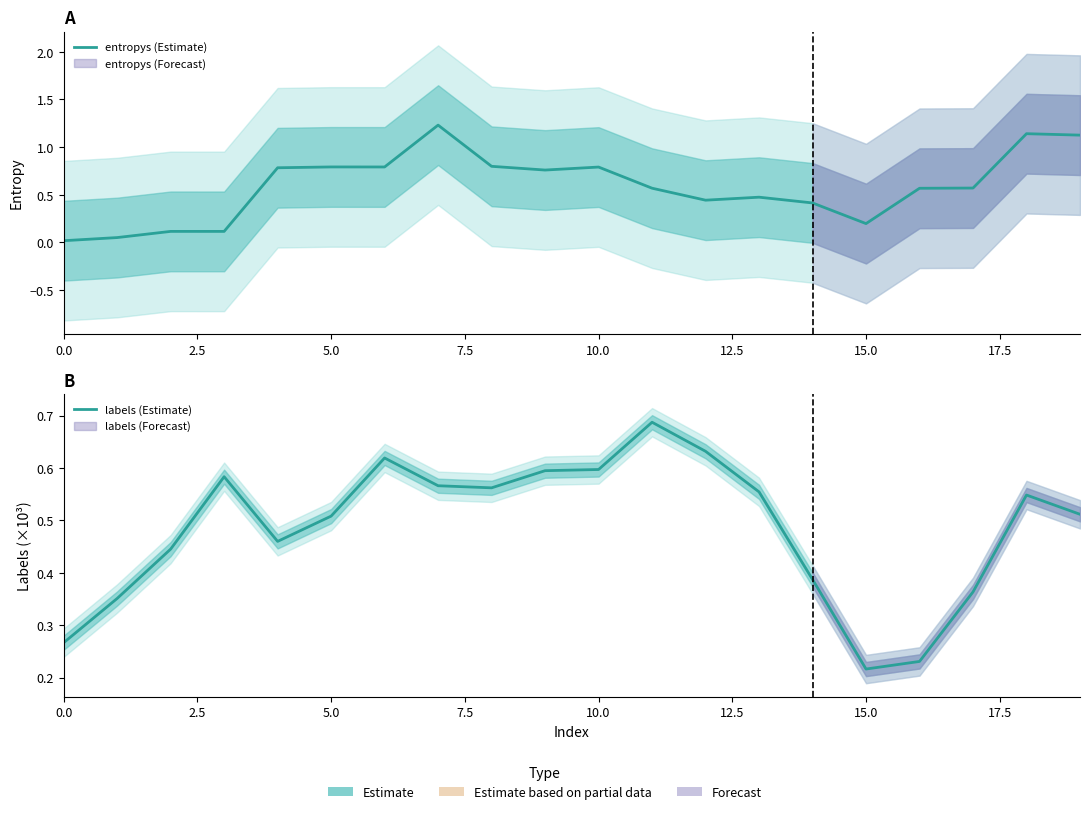

In labels (Estimate), how many points are lower than both neighbors (excluding endpoints)?

3